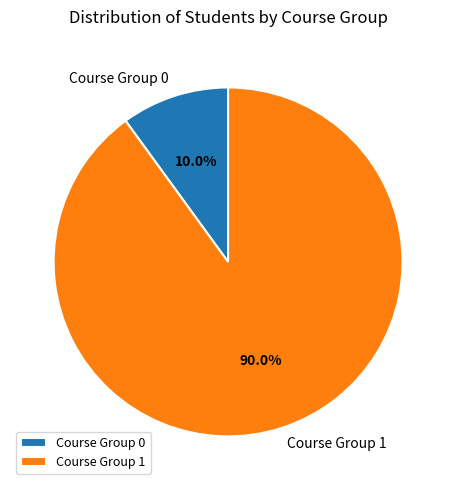

Count the number of slices in the pie.

2